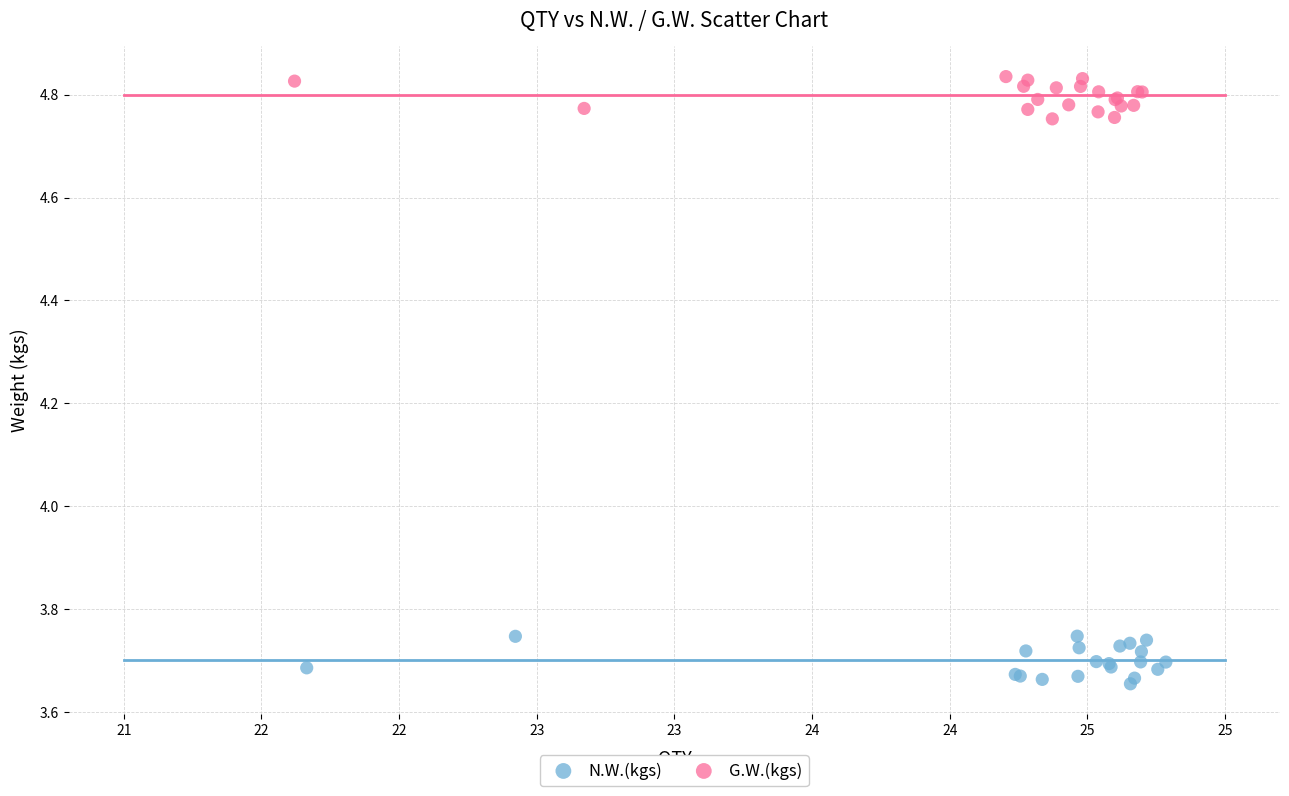

Which series contains the lowest Y value?

N.W.(kgs)